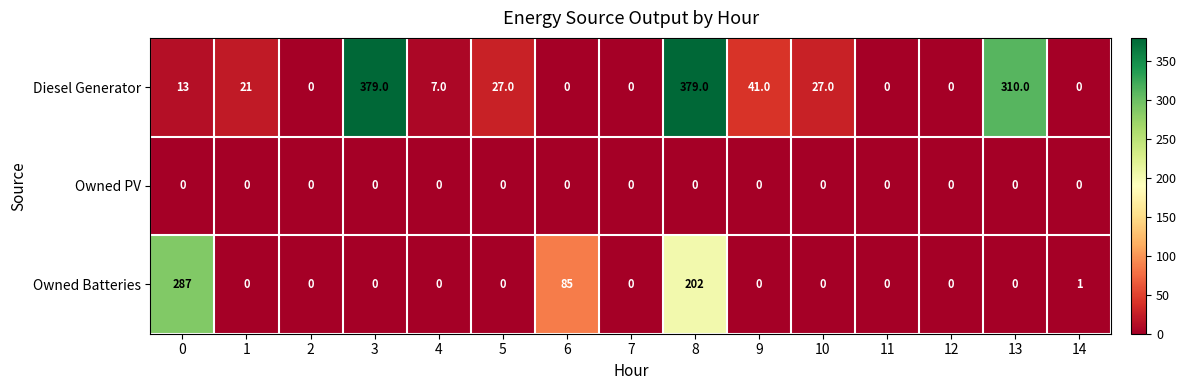

What is the sum of the Owned Batteries values at 4 and 0?

287